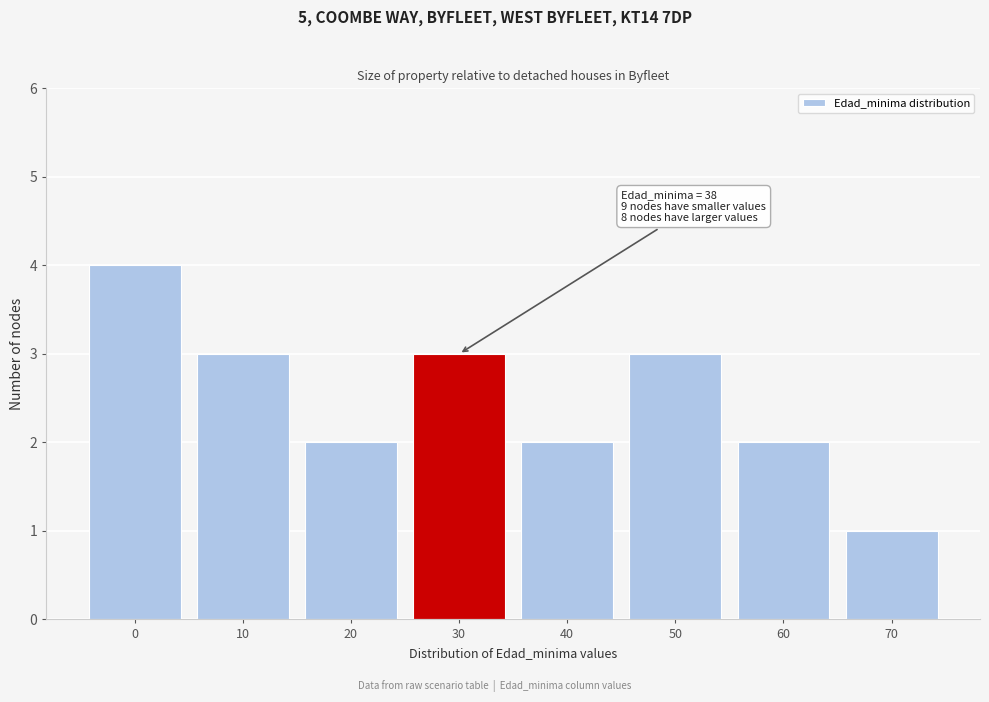

Reading right to left, what are all the values shown in this chart?

1	2	3	2	3	2	3	4